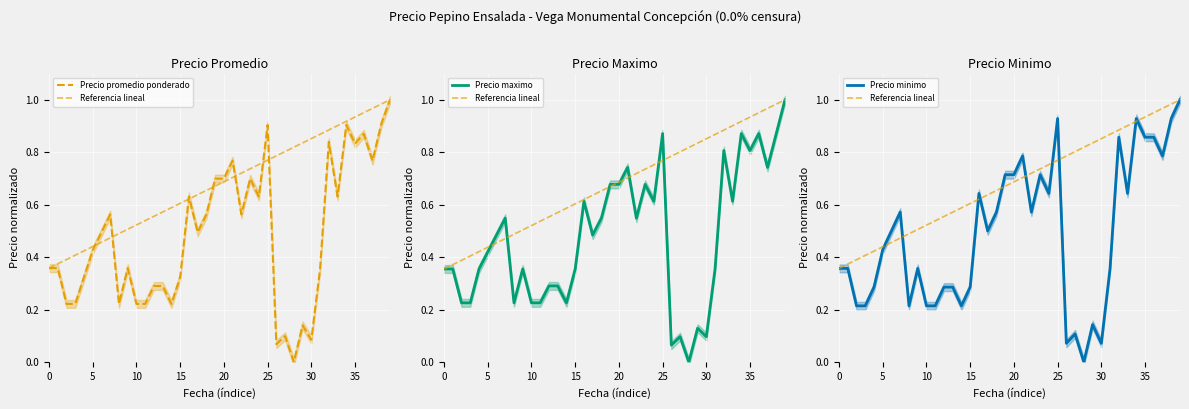

What is the total value across all series at 10?

1.1